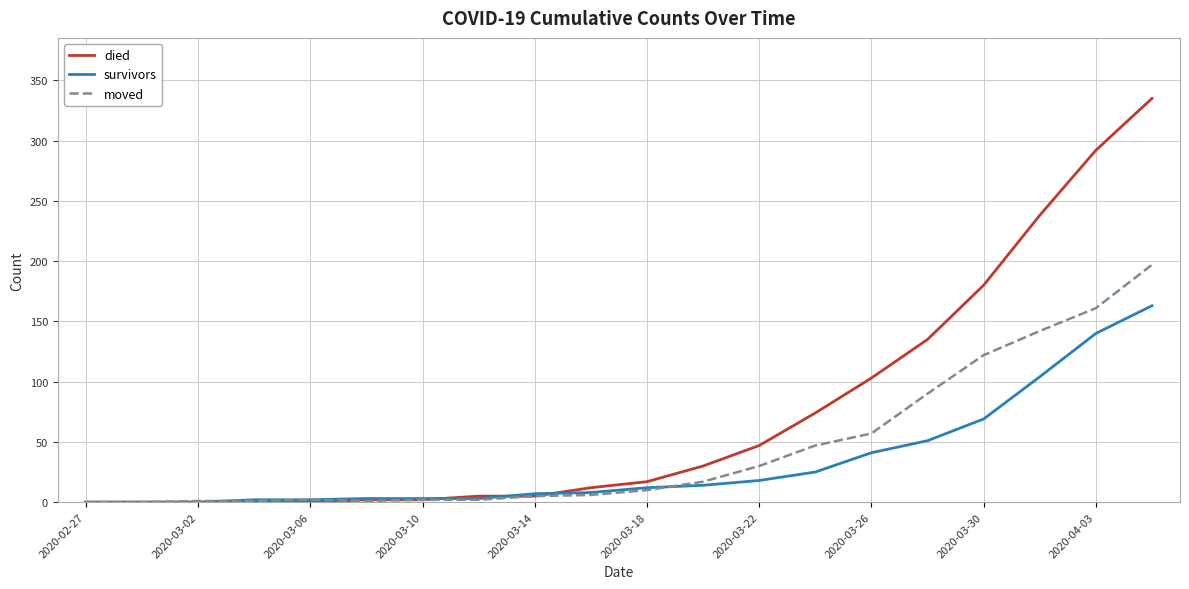

What is the greatest value displayed?

335